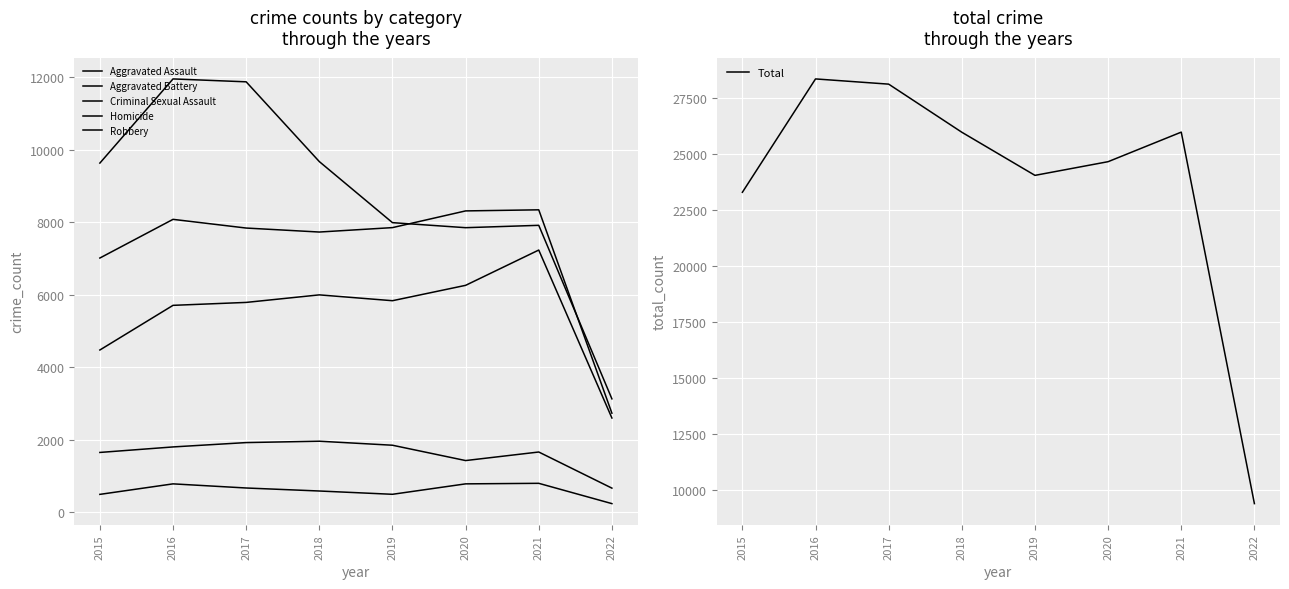

At which label does Total reach its minimum?

2022